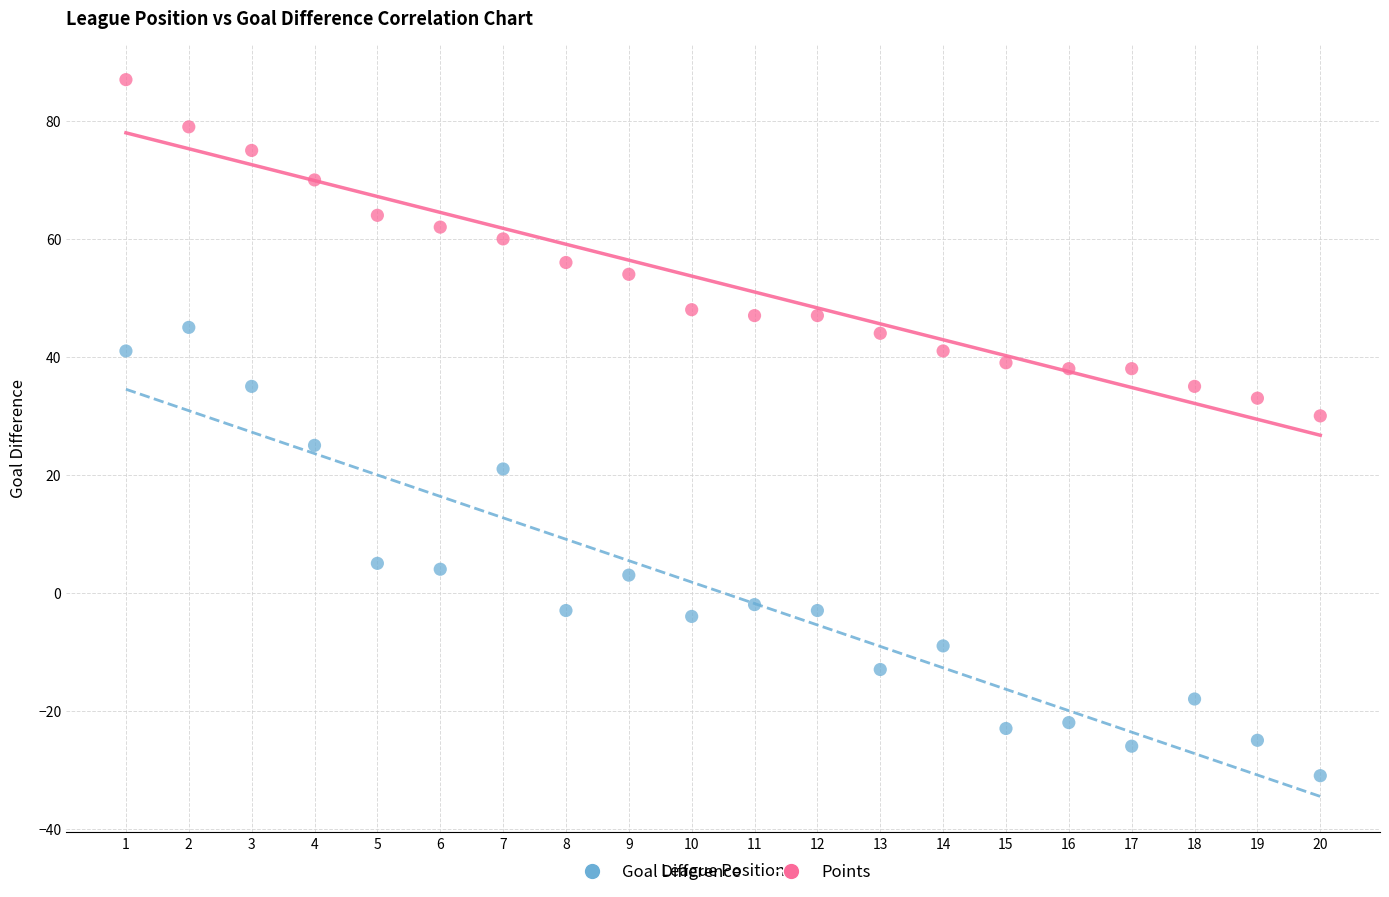

Which series contains the lowest Y value?

Goal Difference